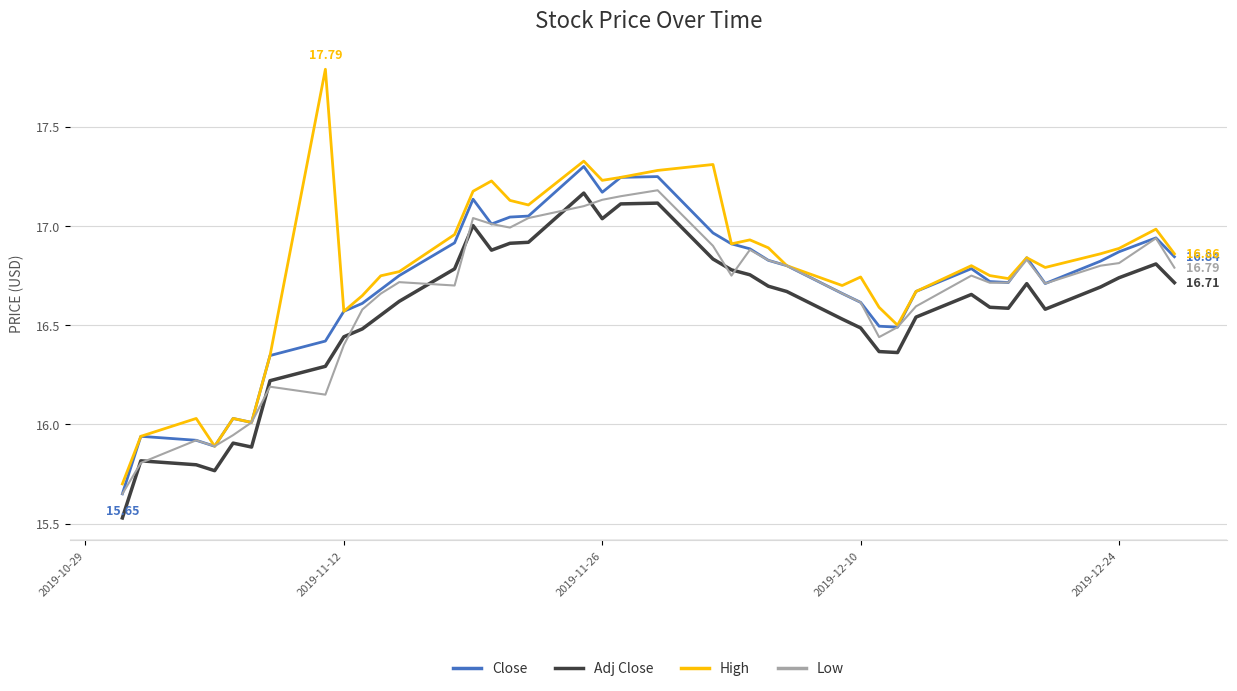

True or false: Close and Adj Close intersect in this chart.

False